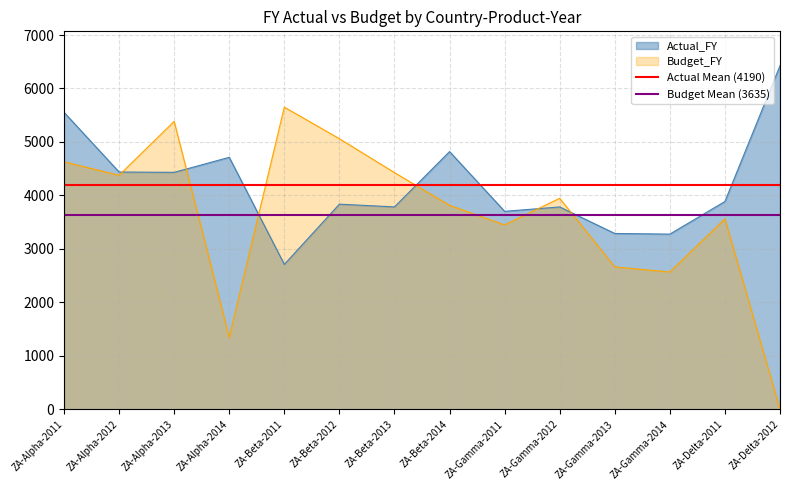

List the series in order of their overall mean, lowest first.

Budget Mean (3635), Actual Mean (4190)